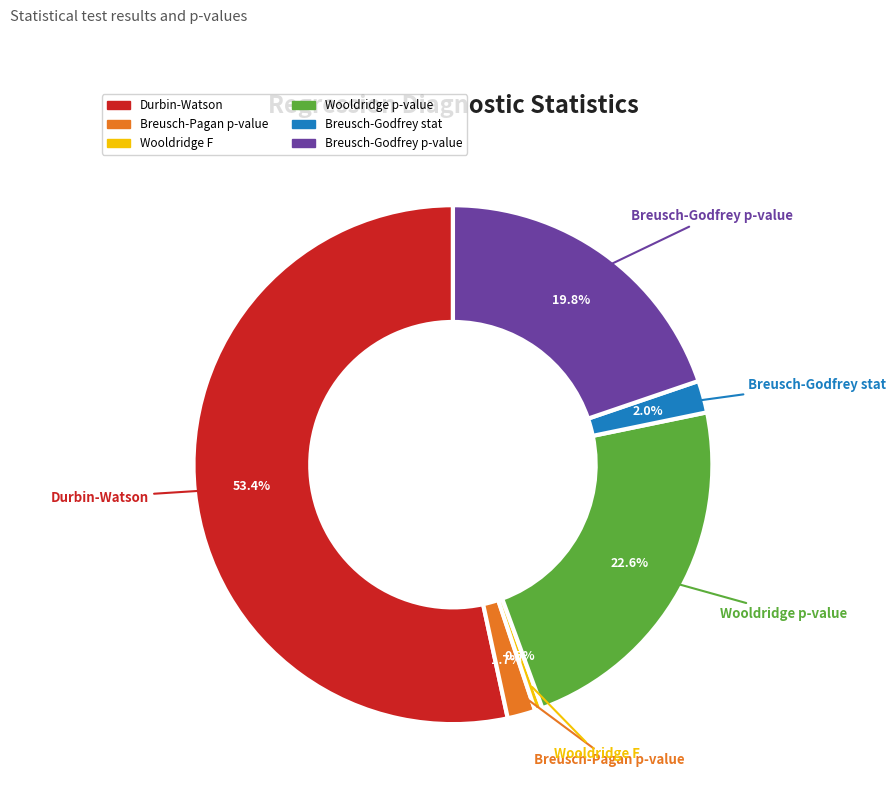

True or false: Breusch-Godfrey stat accounts for 9% of the total.

False